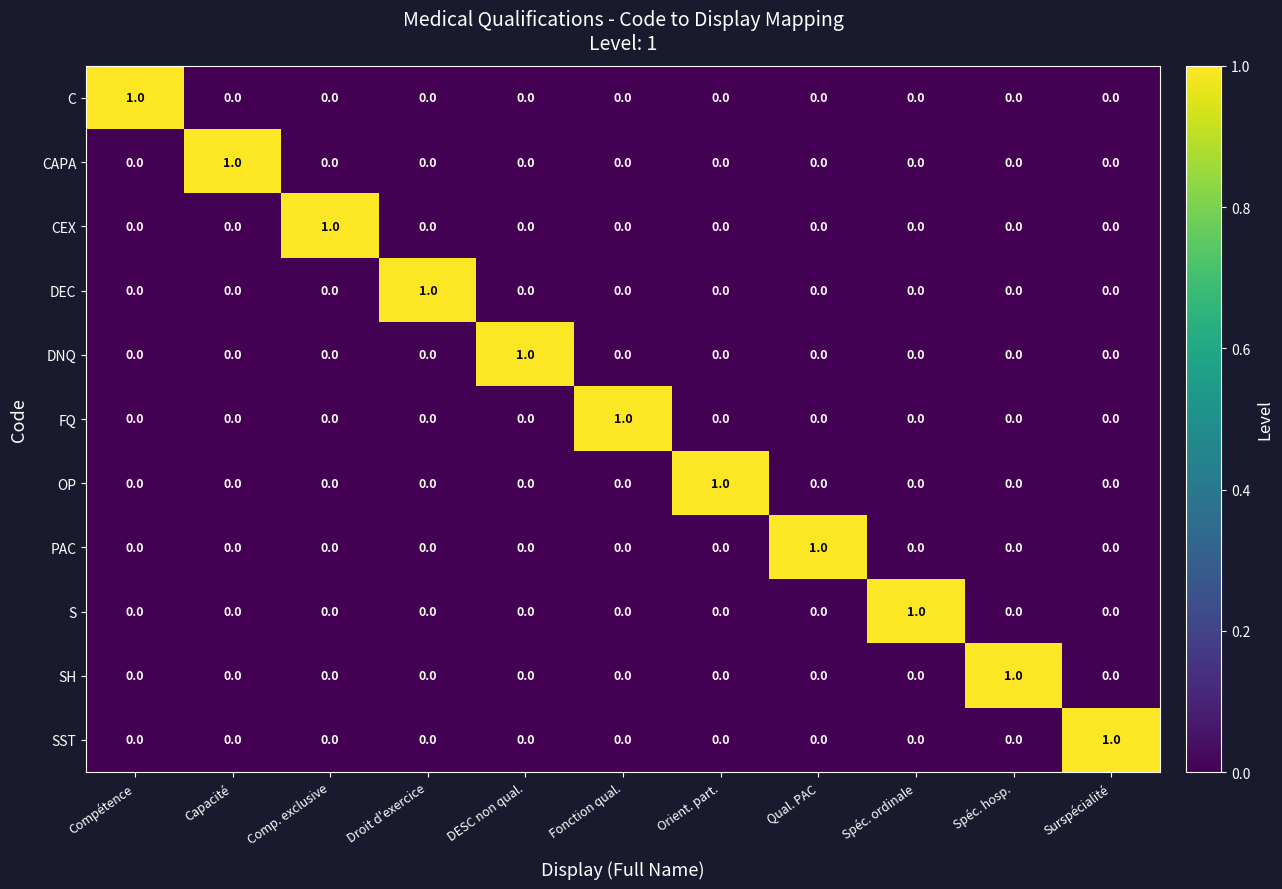

Which category has the highest value in the SH series?

Spéc. hosp.